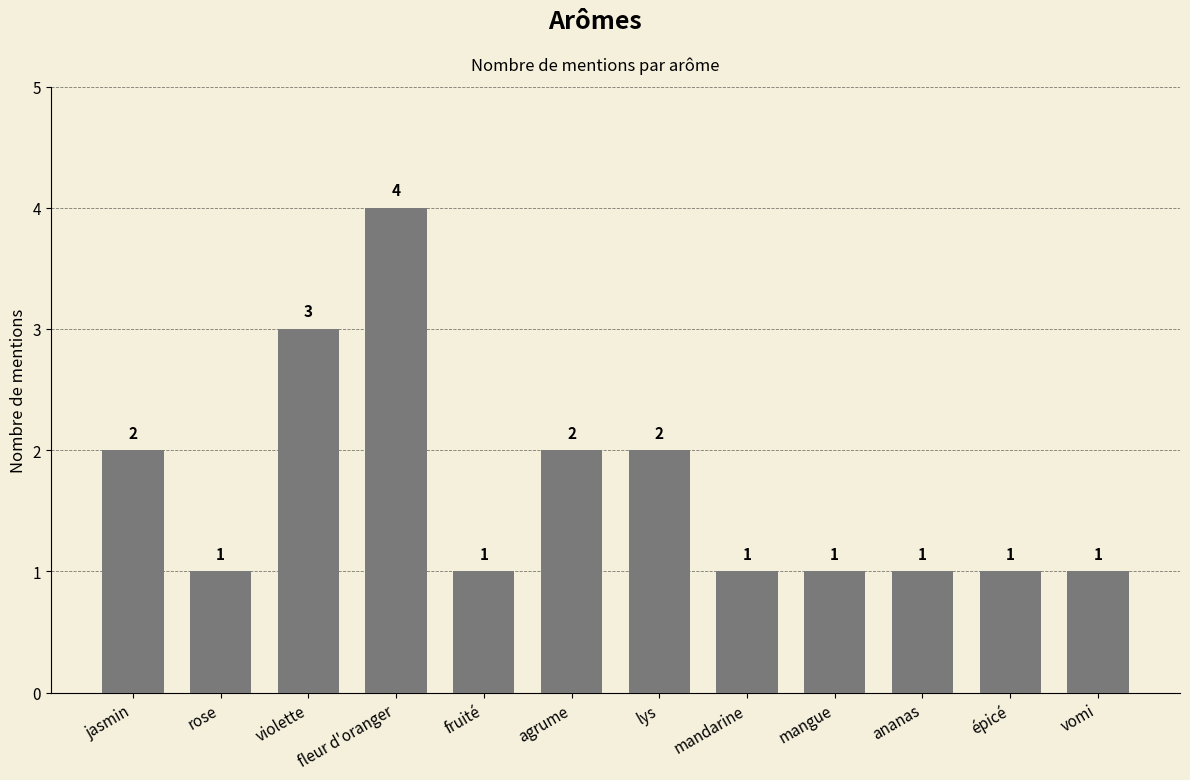

What value does the data have at fleur d'oranger?

4